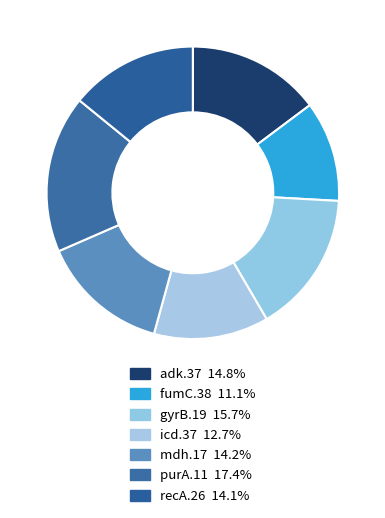

What percentage is NOT represented by adk.37?

85.2%